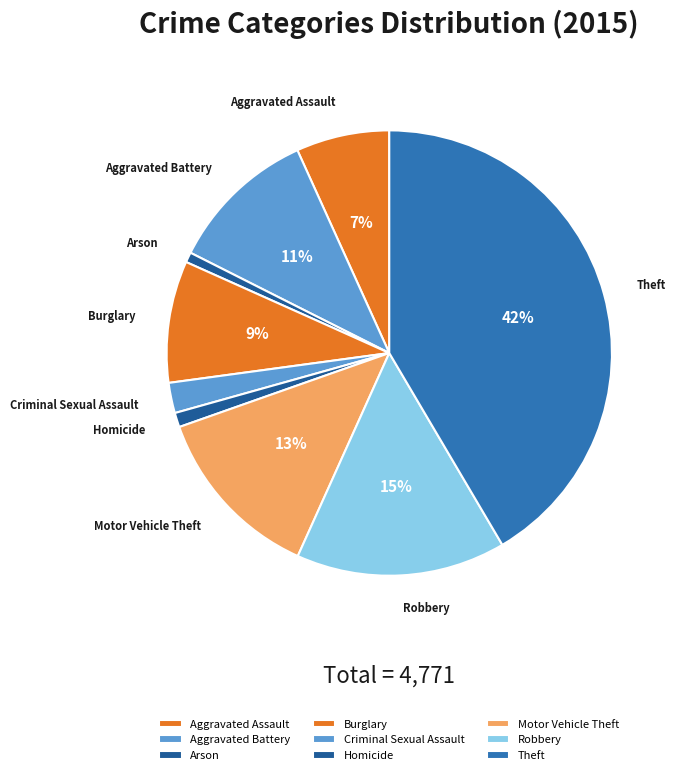

Does any single category account for the majority?

No